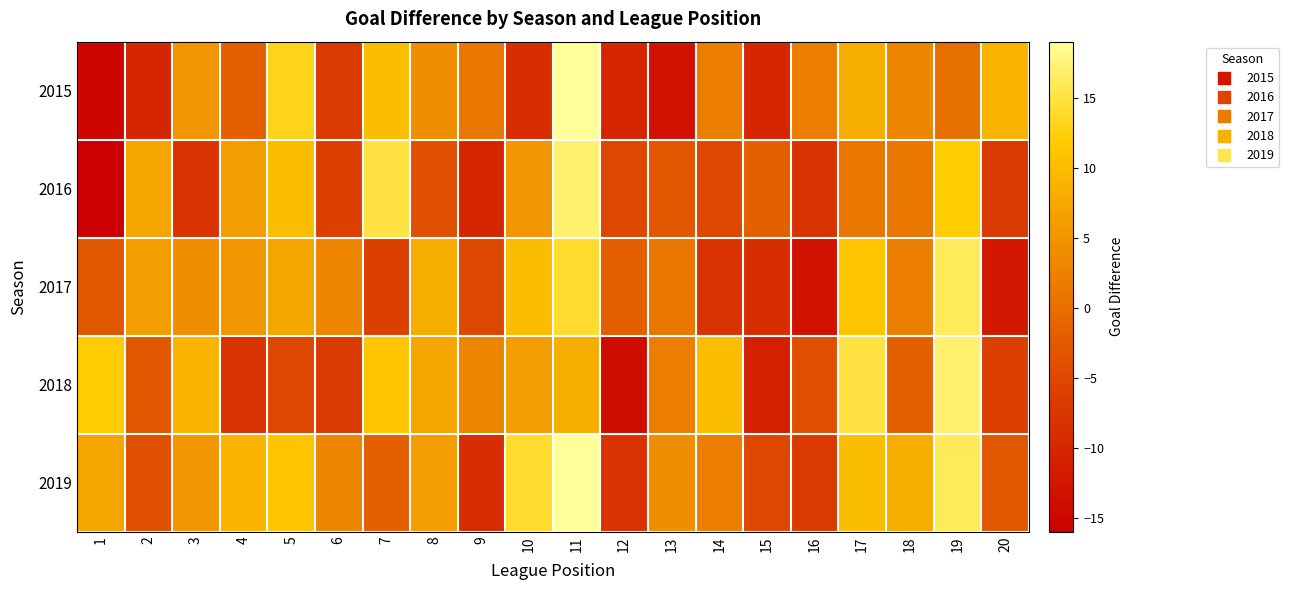

Which series has the widest spread of values?

2015